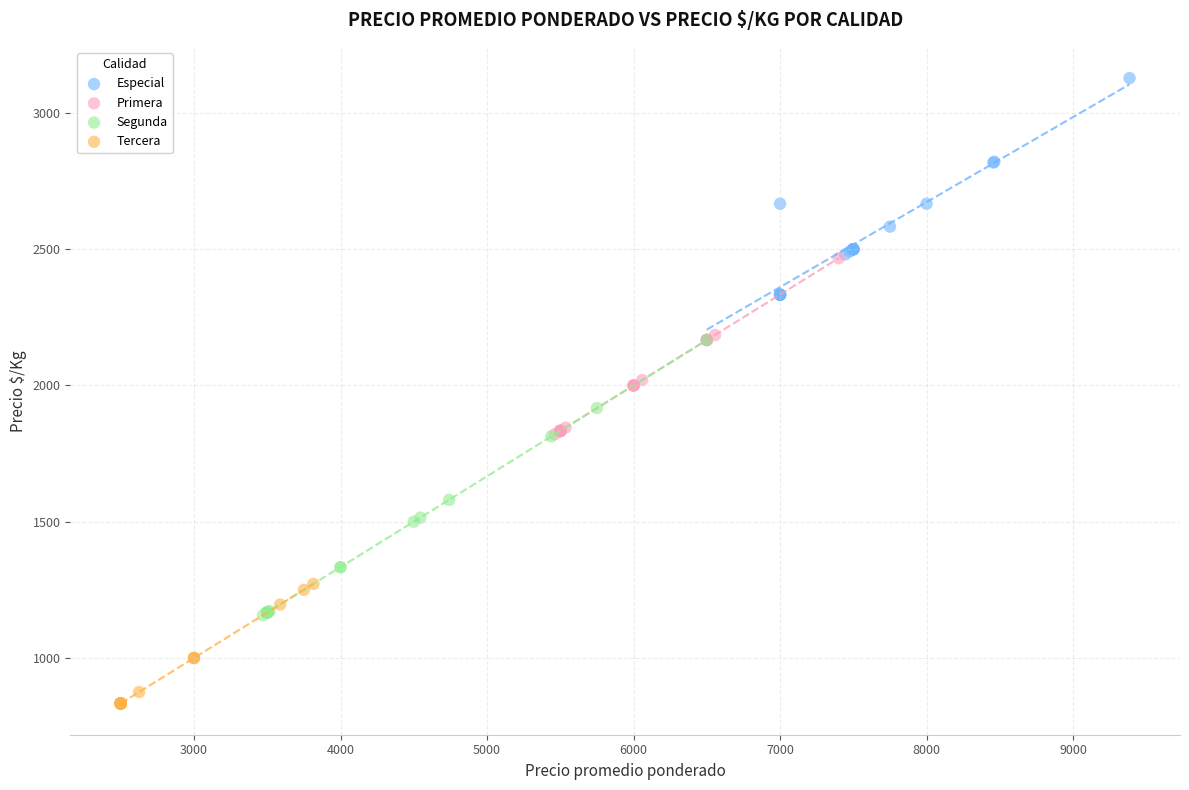

Which series contains the highest Y value?

Especial